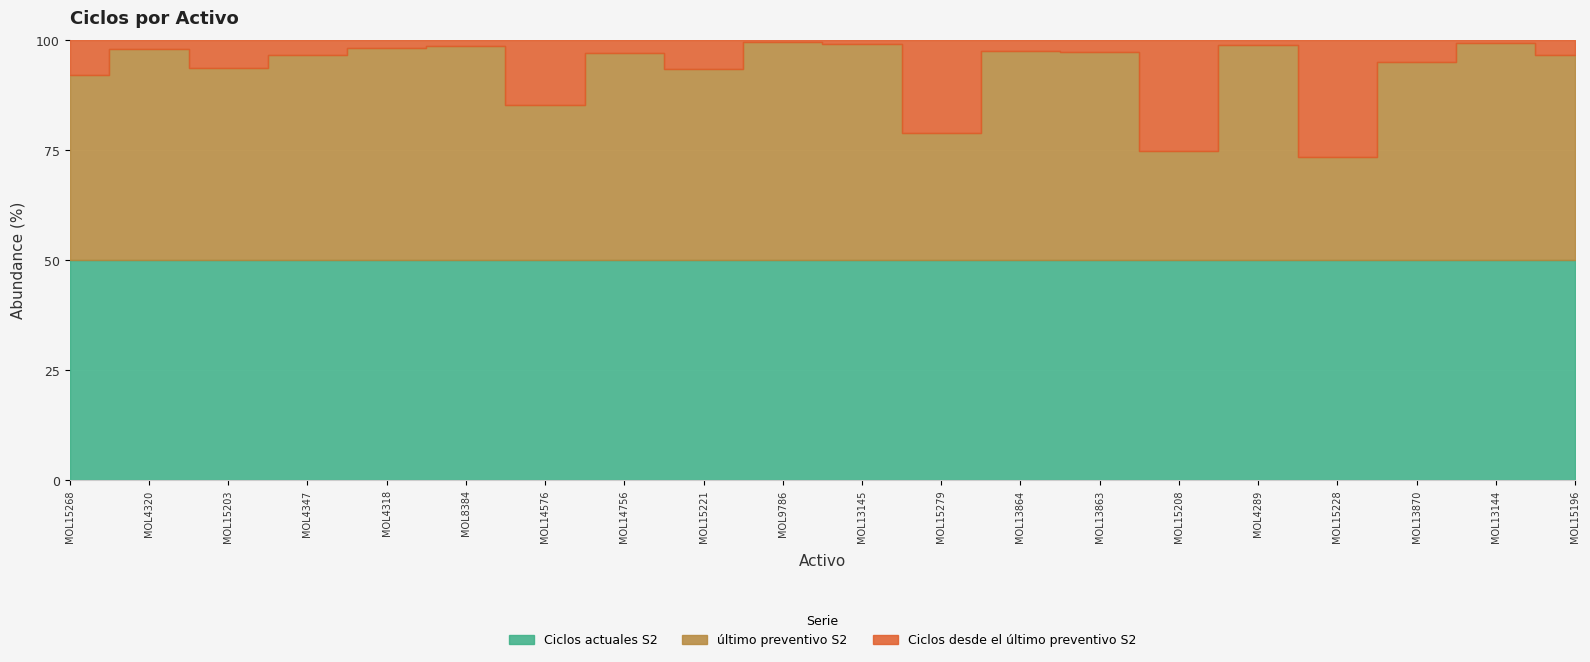

Where does the último preventivo S2 series first go above 544755?

MOL4320